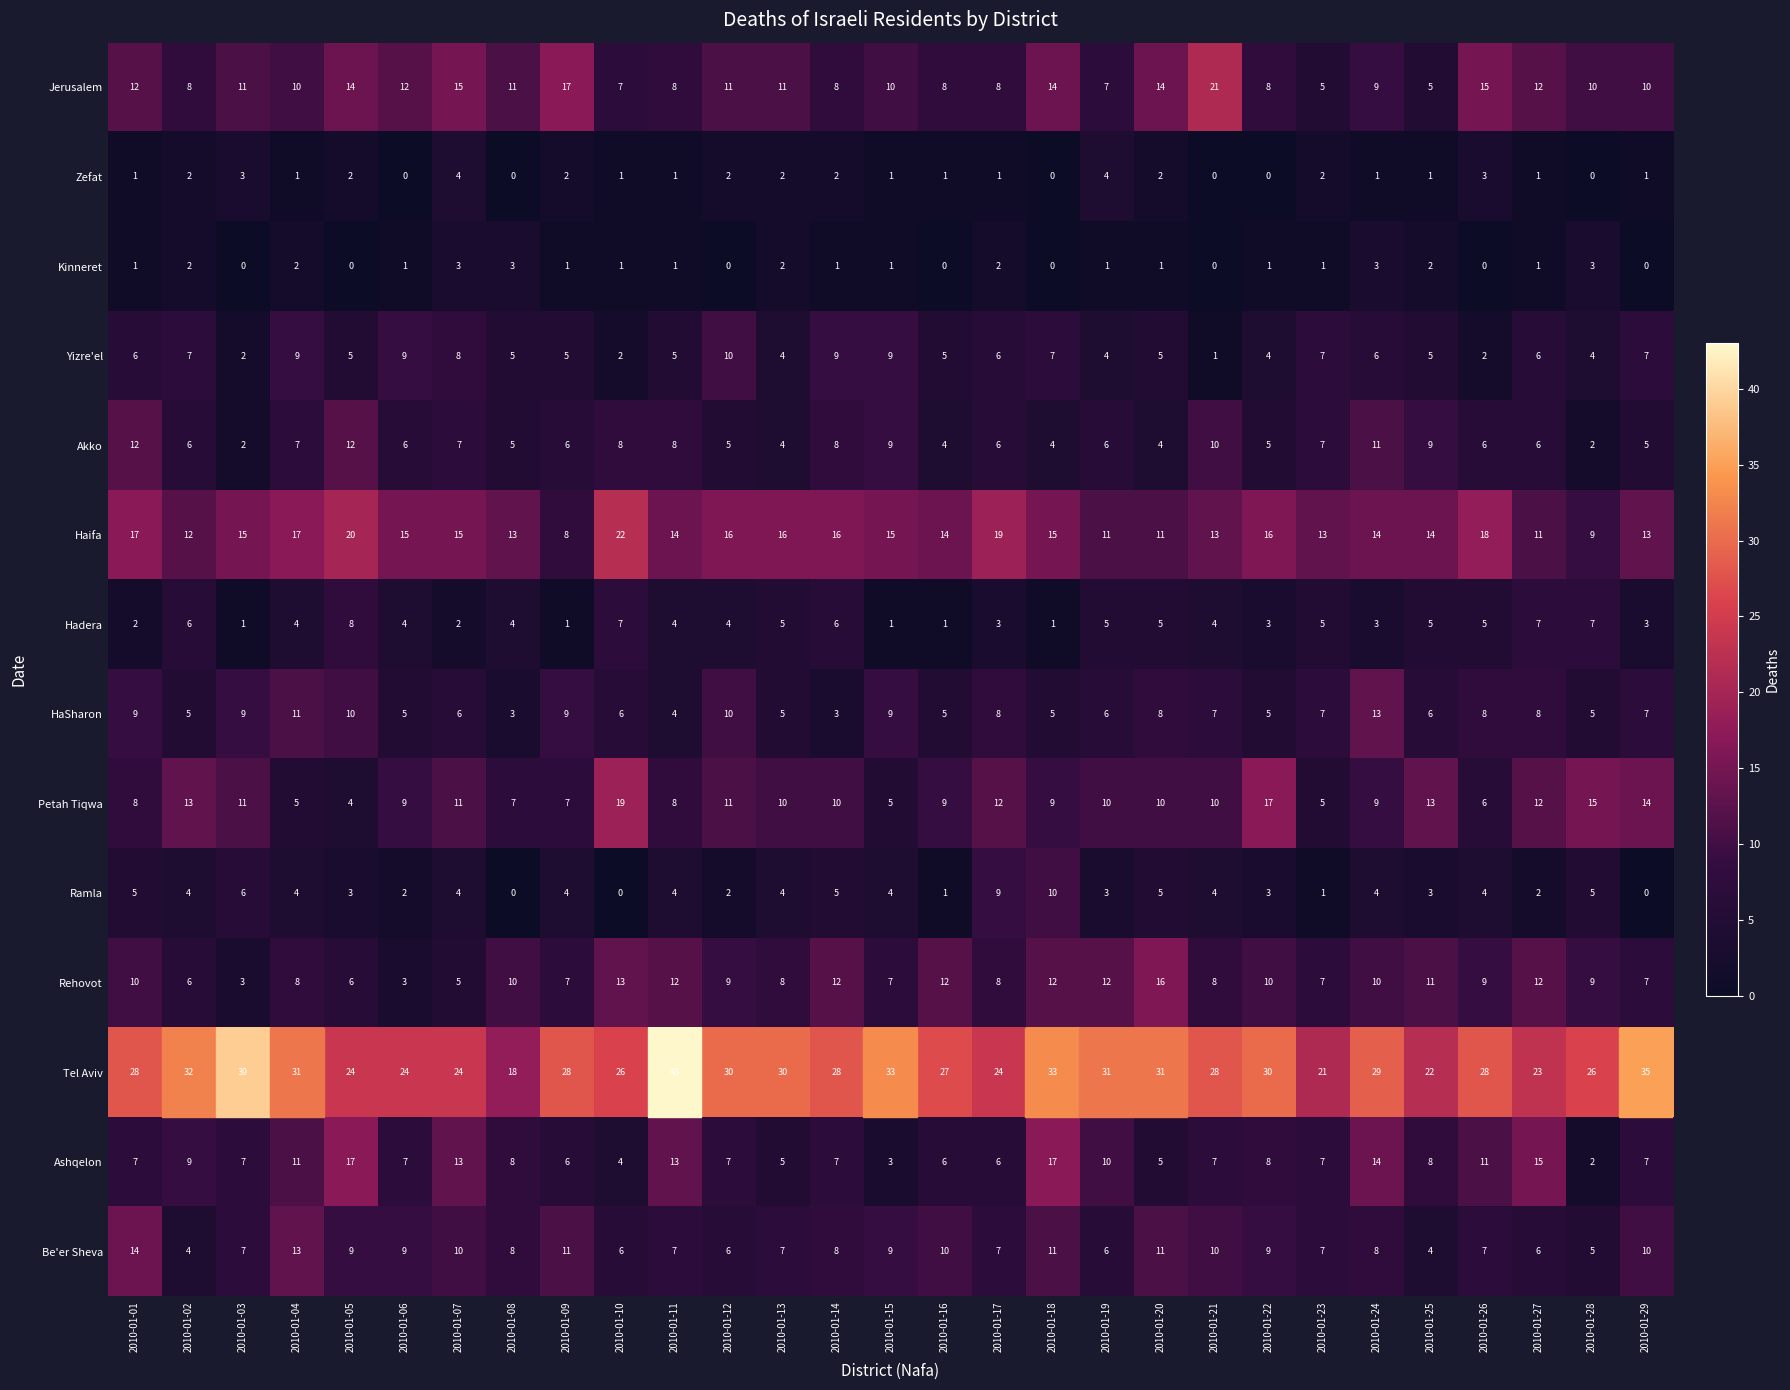

How many values in the Be'er Sheva series are below 8?

13